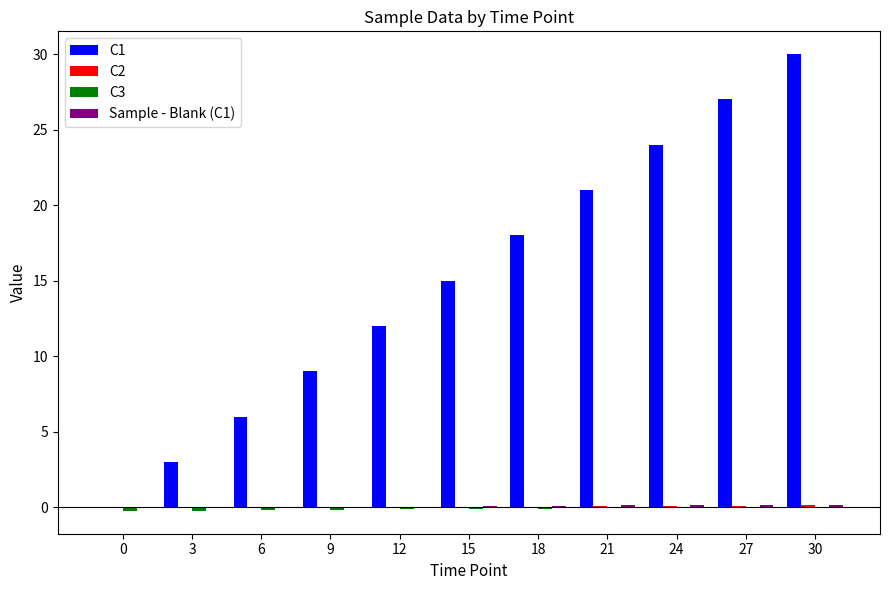

At which category does the chart reach its peak across all series?

30